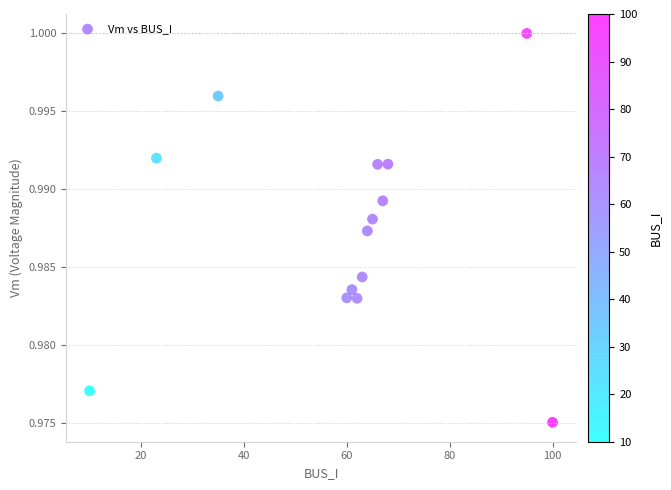

What is the range of X values (max minus min)?

90.0